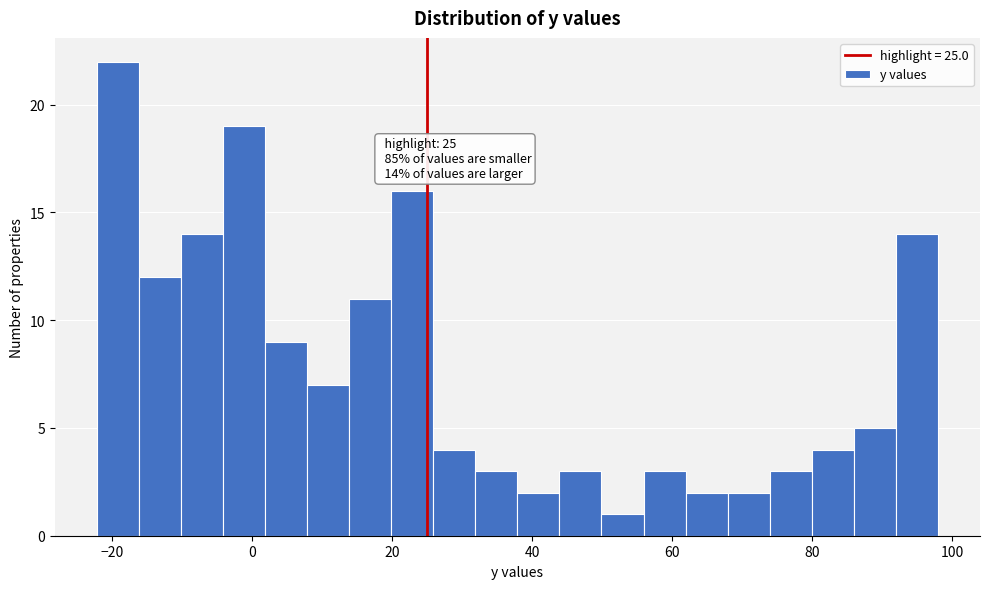

Read against the x-axis, roughly where is the centre of the tallest bar?

-20